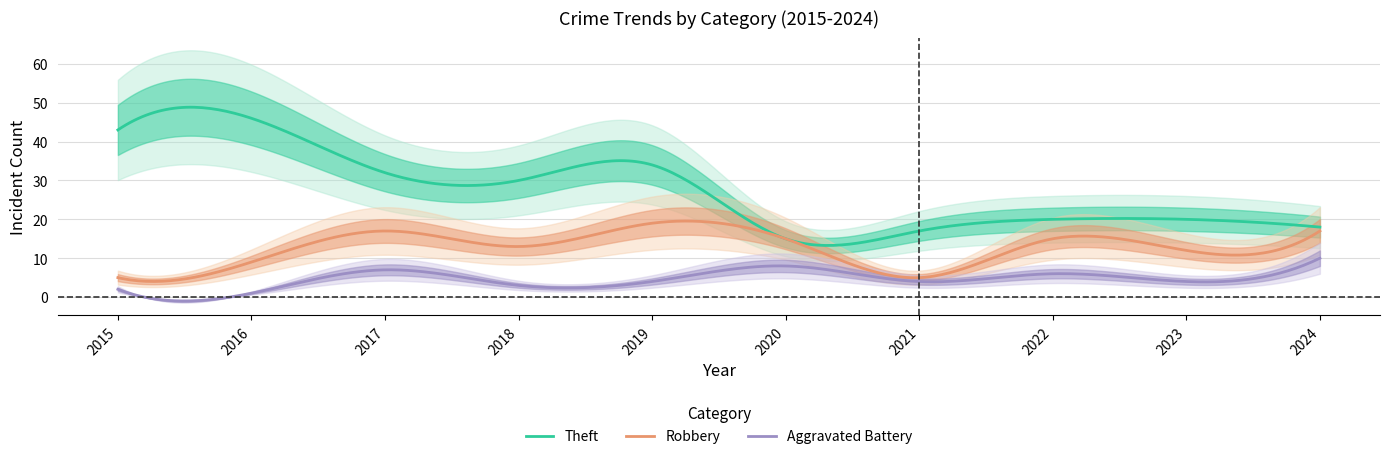

What is the minimum value for Theft?

13.3